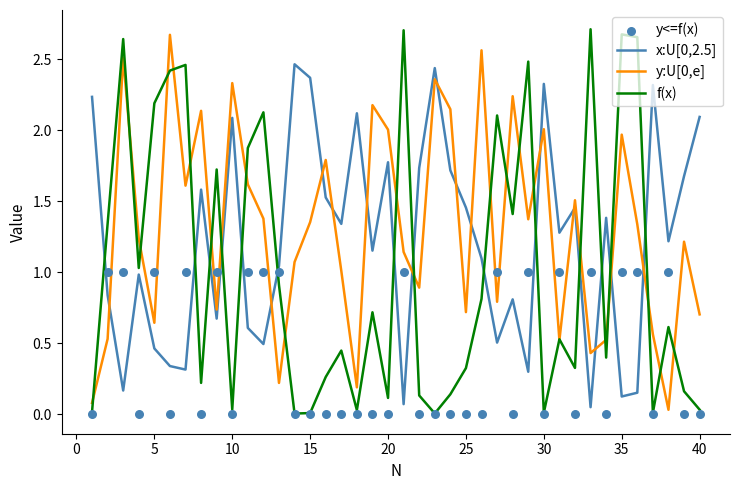

Which series has the largest Y range (max minus min)?

f(x)